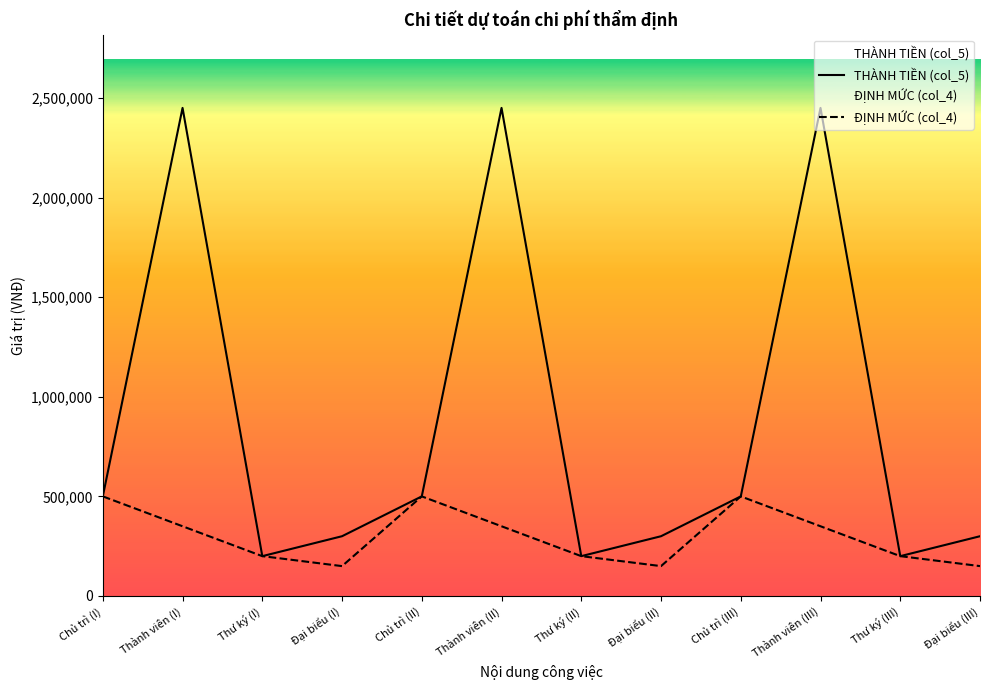

Reading right to left, what are all the values shown in this chart?

THÀNH TIỀN (col_5): 300000	200000	2450000	500000	300000	200000	2450000	500000	300000	200000	2450000	500000
ĐỊNH MỨC (col_4): 150000	200000	350000	500000	150000	200000	350000	500000	150000	200000	350000	500000